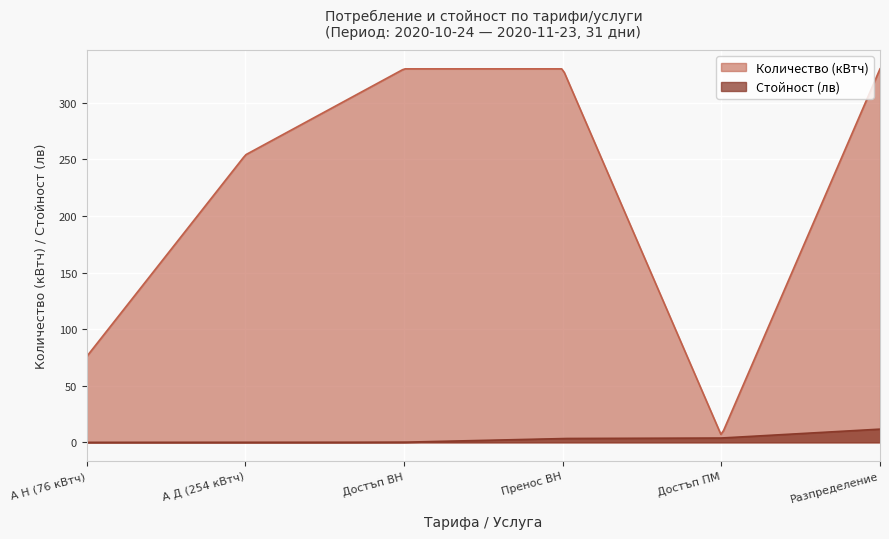

Which series changed the most between А Д (254 кВтч) and Пренос ВН?

Количество (кВтч)